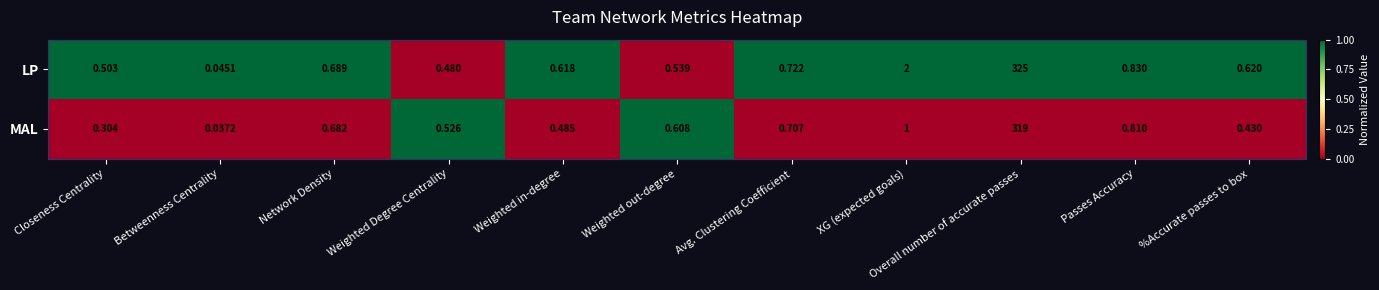

Which series has the widest spread of values?

LP